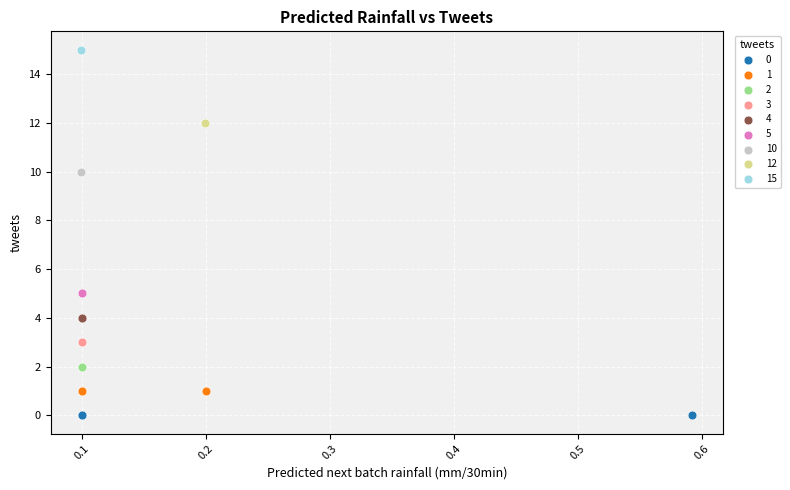

What are all the series names shown in the legend?

0, 1, 2, 3, 4, 5, 10, 12, 15